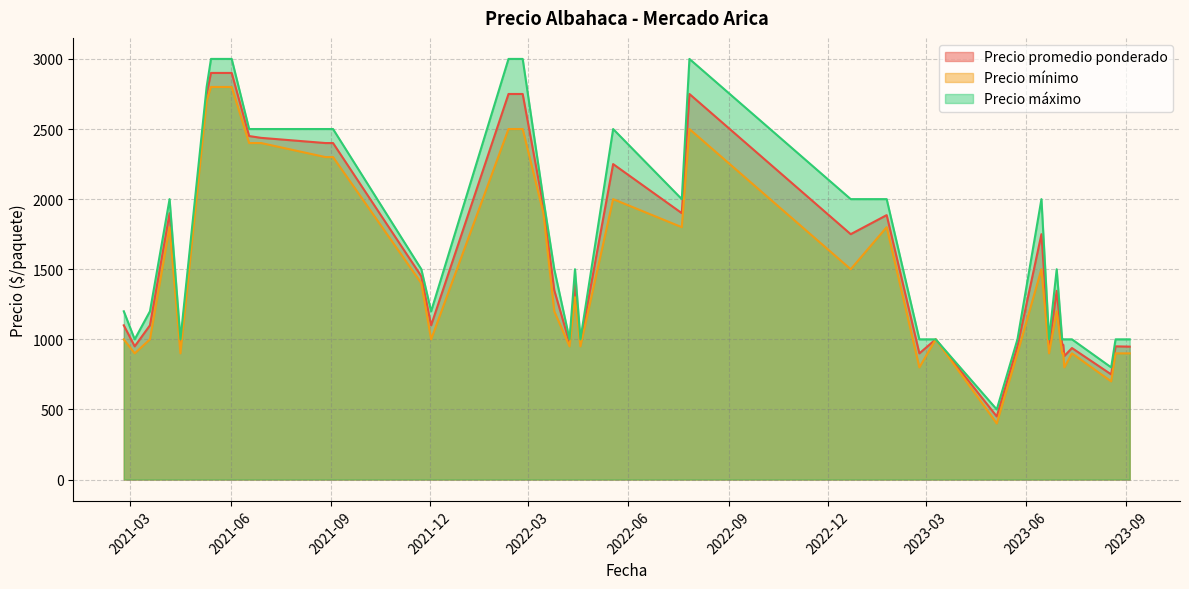

Between 2021-03-05 and 2023-07-04, which is larger?

2023-07-04